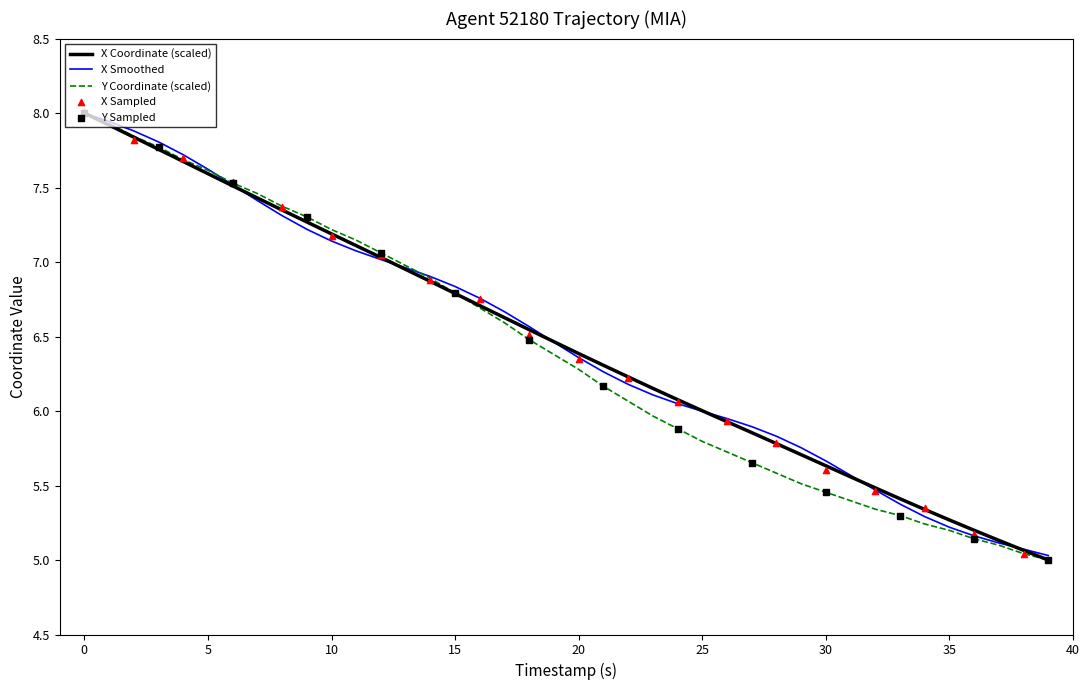

At how many categories does at least one series exceed 7?

13